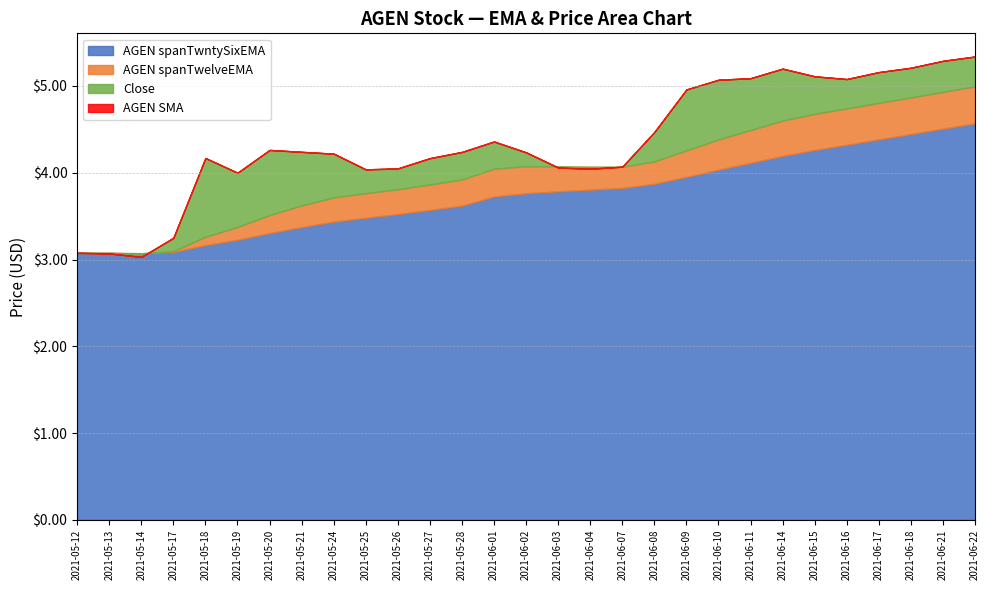

Reading left to right, list all the values displayed in this chart.

Close: 2021-05-12=3.1	2021-05-13=3.1	2021-05-14=3.0	2021-05-17=3.2	2021-05-18=4.2	2021-05-19=4.0	2021-05-20=4.3	2021-05-21=4.2	2021-05-24=4.2	2021-05-25=4.0	2021-05-26=4.0	2021-05-27=4.2	2021-05-28=4.2	2021-06-01=4.4	2021-06-02=4.2	2021-06-03=4.1	2021-06-04=4.0	2021-06-07=4.1	2021-06-08=4.5	2021-06-09=5.0	2021-06-10=5.1	2021-06-11=5.1	2021-06-14=5.2	2021-06-15=5.1	2021-06-16=5.1	2021-06-17=5.2	2021-06-18=5.2	2021-06-21=5.3	2021-06-22=5.3
AGEN SMA: 2021-05-12=3.1	2021-05-13=3.1	2021-05-14=3.0	2021-05-17=3.2	2021-05-18=4.2	2021-05-19=4.0	2021-05-20=4.3	2021-05-21=4.2	2021-05-24=4.2	2021-05-25=4.0	2021-05-26=4.0	2021-05-27=4.2	2021-05-28=4.2	2021-06-01=4.4	2021-06-02=4.2	2021-06-03=4.1	2021-06-04=4.0	2021-06-07=4.1	2021-06-08=4.5	2021-06-09=5.0	2021-06-10=5.1	2021-06-11=5.1	2021-06-14=5.2	2021-06-15=5.1	2021-06-16=5.1	2021-06-17=5.2	2021-06-18=5.2	2021-06-21=5.3	2021-06-22=5.3
AGEN spanTwelveEMA: 2021-05-12=3.1	2021-05-13=3.1	2021-05-14=3.1	2021-05-17=3.1	2021-05-18=3.3	2021-05-19=3.4	2021-05-20=3.5	2021-05-21=3.6	2021-05-24=3.7	2021-05-25=3.8	2021-05-26=3.8	2021-05-27=3.9	2021-05-28=3.9	2021-06-01=4.0	2021-06-02=4.1	2021-06-03=4.1	2021-06-04=4.1	2021-06-07=4.1	2021-06-08=4.1	2021-06-09=4.3	2021-06-10=4.4	2021-06-11=4.5	2021-06-14=4.6	2021-06-15=4.7	2021-06-16=4.7	2021-06-17=4.8	2021-06-18=4.9	2021-06-21=4.9	2021-06-22=5.0
AGEN spanTwntySixEMA: 2021-05-12=3.1	2021-05-13=3.1	2021-05-14=3.1	2021-05-17=3.1	2021-05-18=3.2	2021-05-19=3.2	2021-05-20=3.3	2021-05-21=3.4	2021-05-24=3.4	2021-05-25=3.5	2021-05-26=3.5	2021-05-27=3.6	2021-05-28=3.6	2021-06-01=3.7	2021-06-02=3.8	2021-06-03=3.8	2021-06-04=3.8	2021-06-07=3.8	2021-06-08=3.9	2021-06-09=4.0	2021-06-10=4.0	2021-06-11=4.1	2021-06-14=4.2	2021-06-15=4.3	2021-06-16=4.3	2021-06-17=4.4	2021-06-18=4.4	2021-06-21=4.5	2021-06-22=4.6